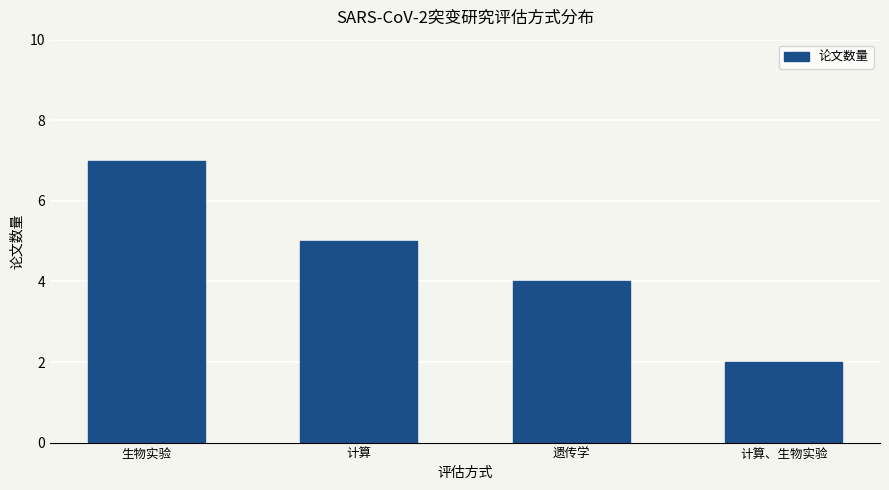

What is the value of the 4th bar from the left?

2